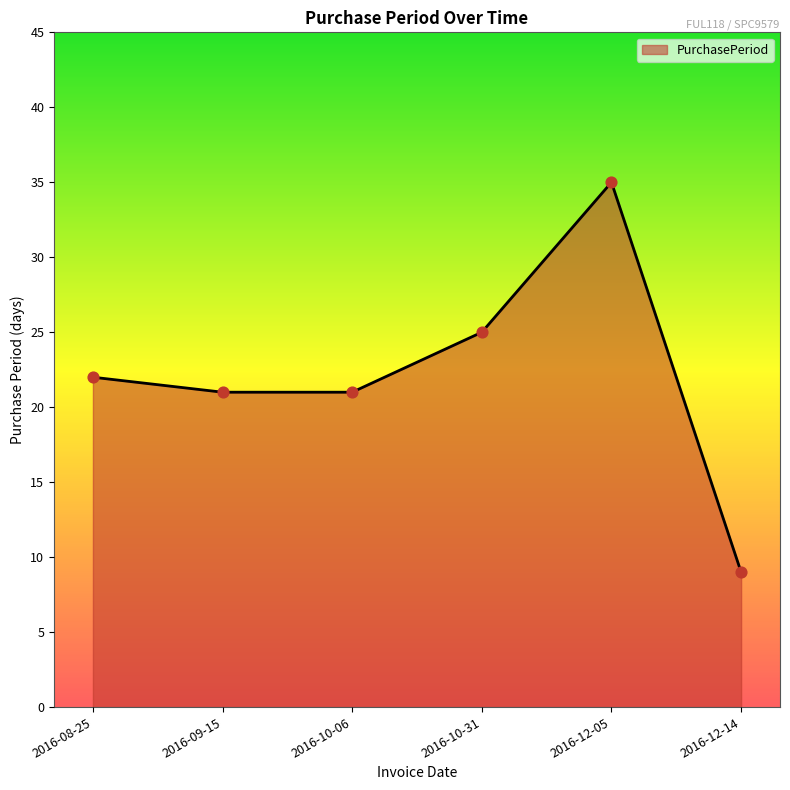

Between 2016-08-25 and 2016-10-06, which is larger?

2016-08-25